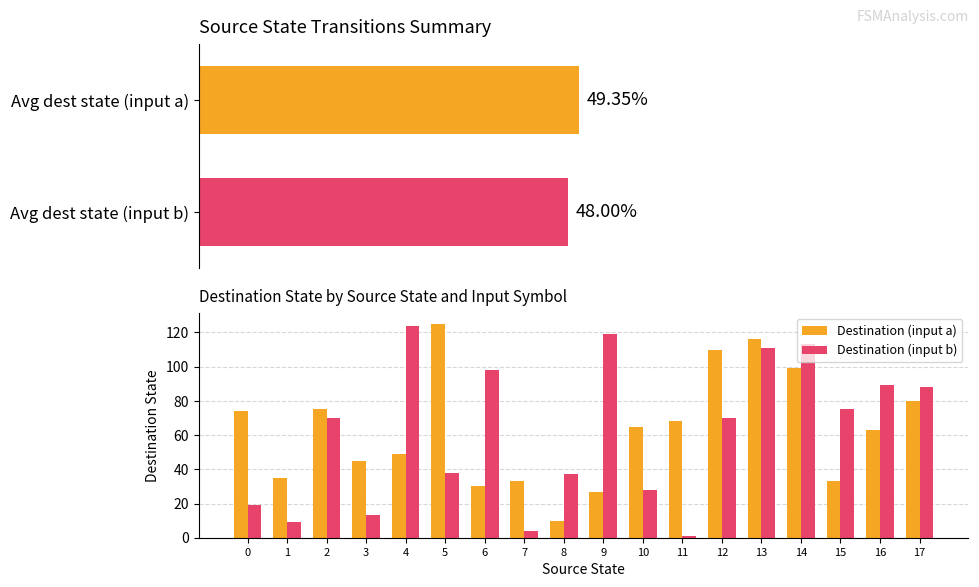

Reading right to left, what are all the values shown in this chart?

Destination (input a): 17=80	16=63	15=33	14=99	13=116	12=110	11=68	10=65	9=27	8=10	7=33	6=30	5=125	4=49	3=45	2=75	1=35	0=74
Destination (input b): 17=88	16=89	15=75	14=113	13=111	12=70	11=1	10=28	9=119	8=37	7=4	6=98	5=38	4=124	3=13	2=70	1=9	0=19